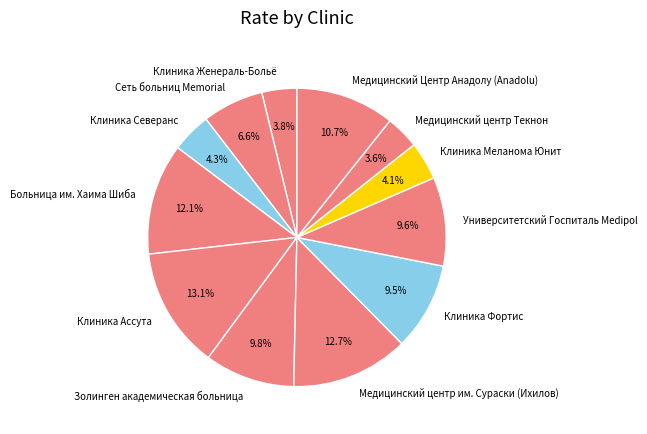

Between Сеть больниц Memorial and Университетский Госпиталь Medipol, which is larger?

Университетский Госпиталь Medipol